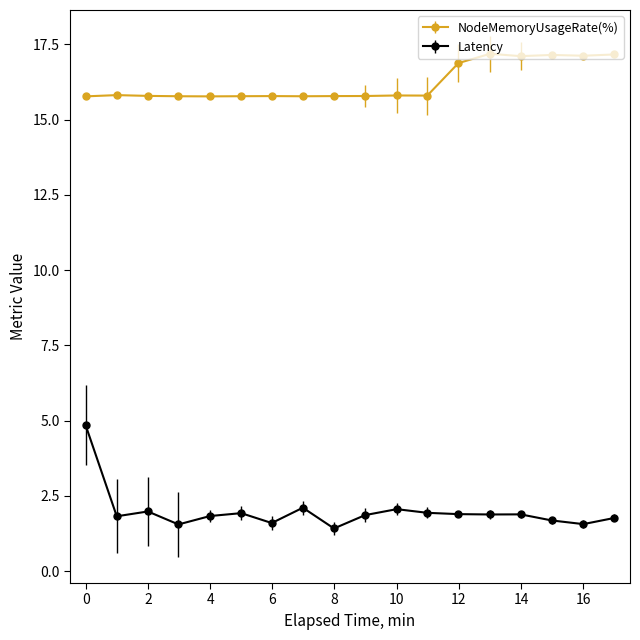

True or false: Latency and NodeMemoryUsageRate(%) cross at least once.

False